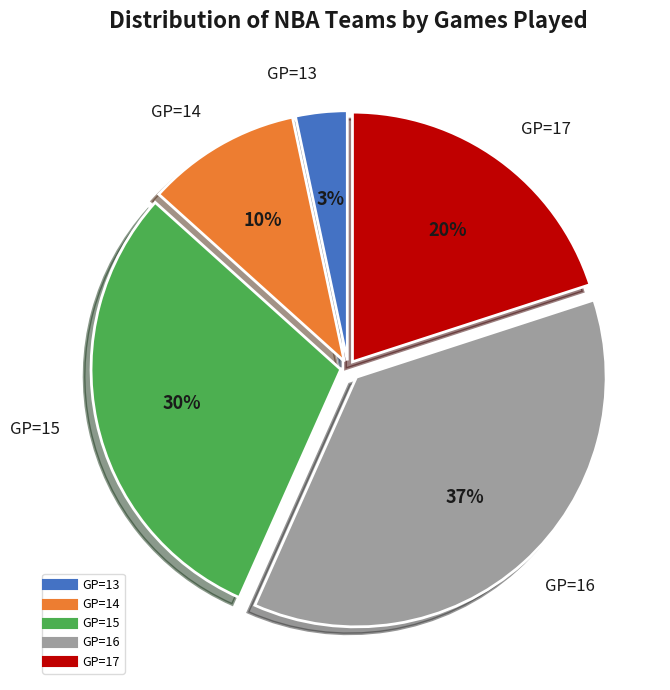

Is there any slice that represents more than half of the pie?

No